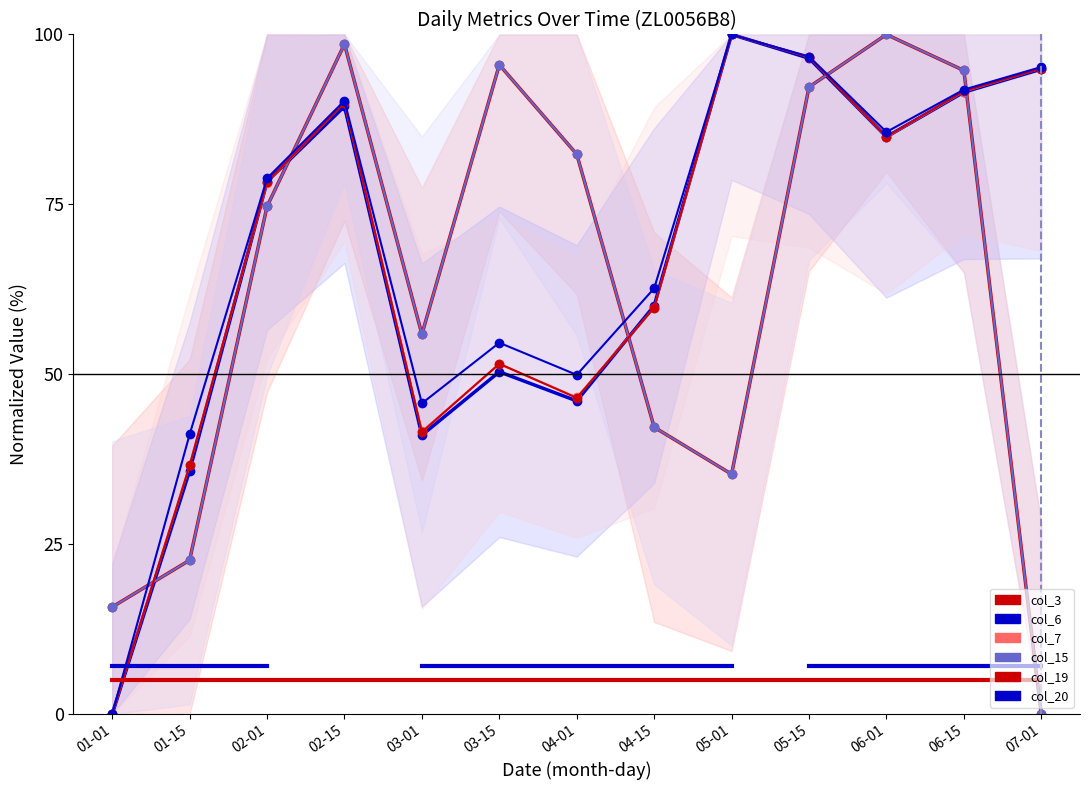

What is the difference between the col_15 values at 06-15 and 02-15?

3.9